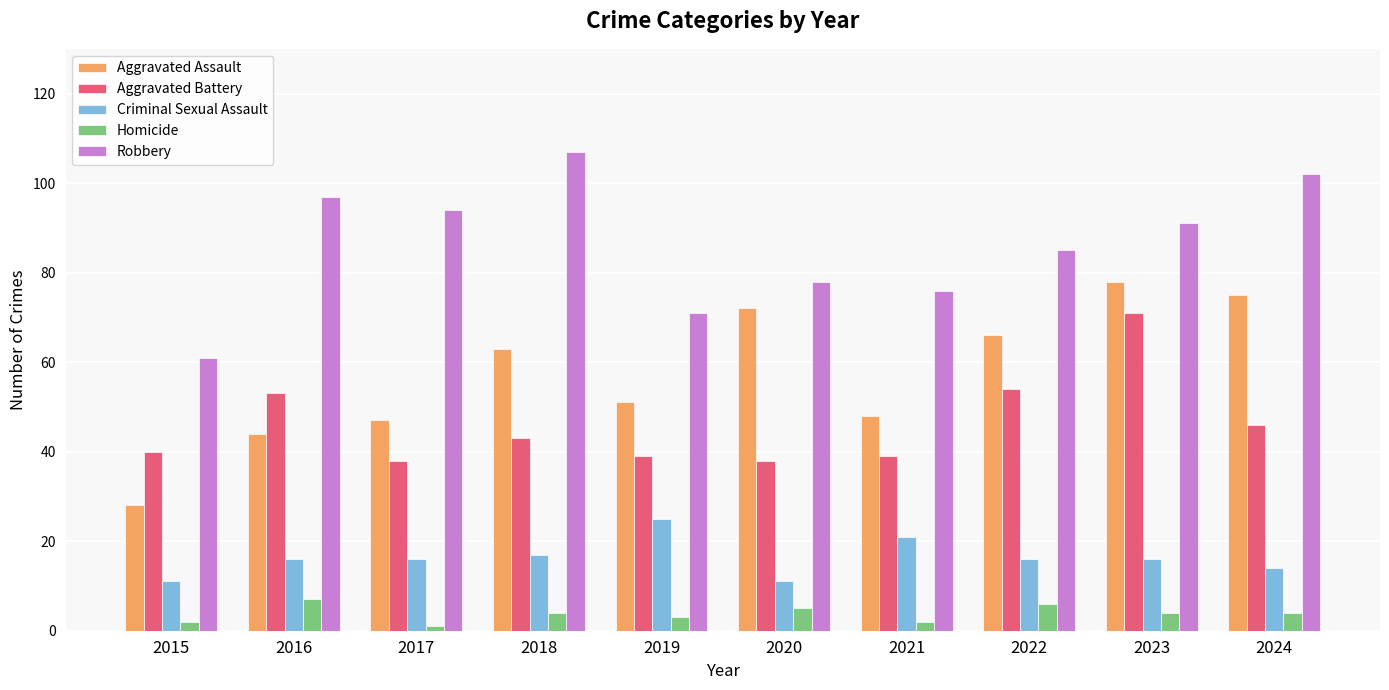

The value of Aggravated Assault at 2021 is 48. True or false?

True